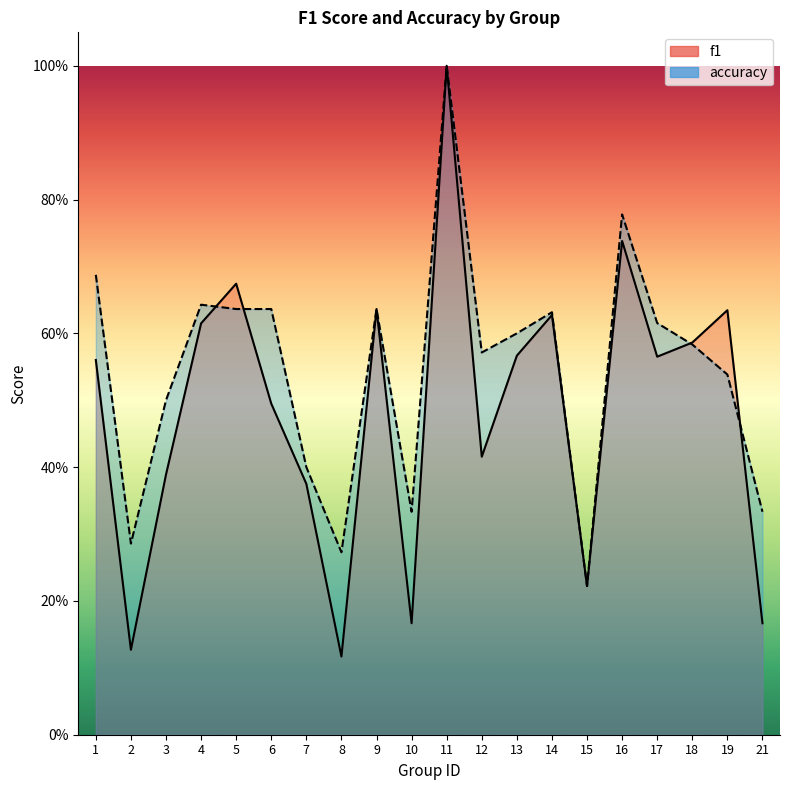

Which series has the largest total across all categories?

accuracy